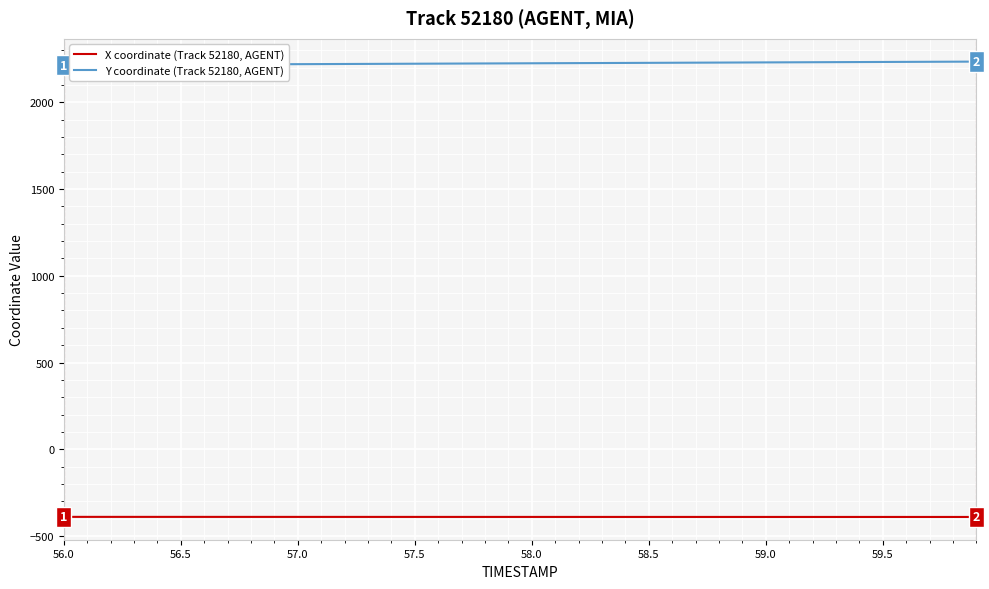

True or false: Y coordinate (Track 52180, AGENT) and X coordinate (Track 52180, AGENT) cross at least once.

False